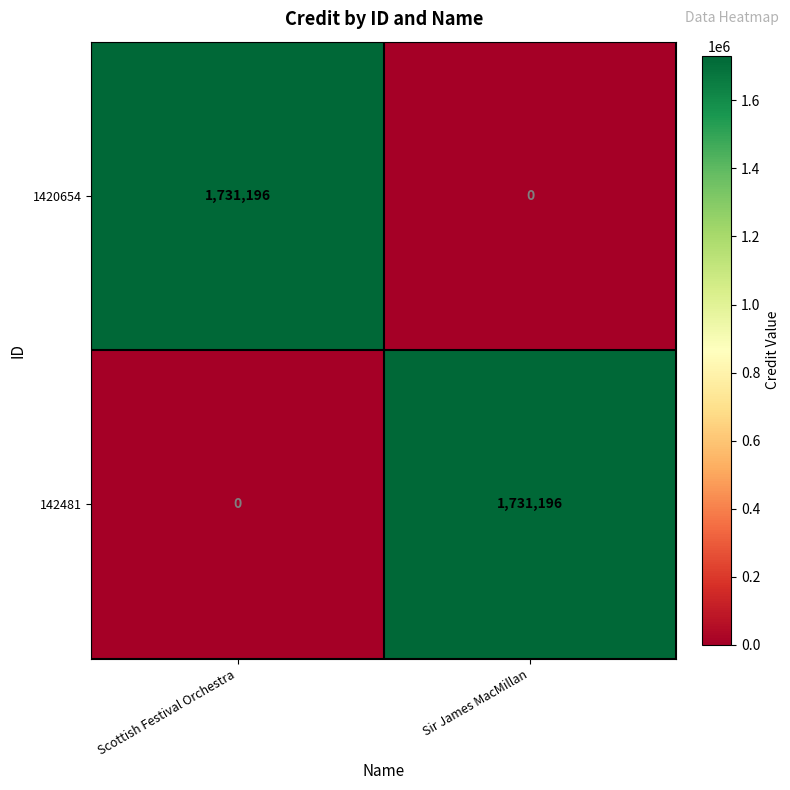

Where is 142481 nearest to the value 865598?

Scottish Festival Orchestra